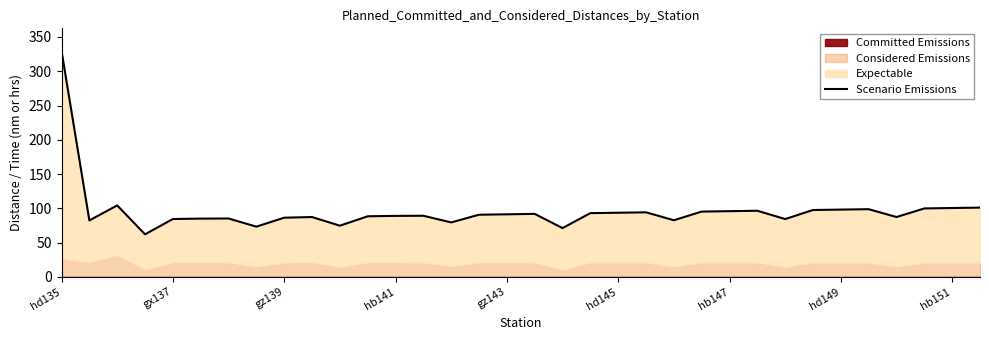

How many points are higher than both their immediate neighbors (excluding endpoints)?

8